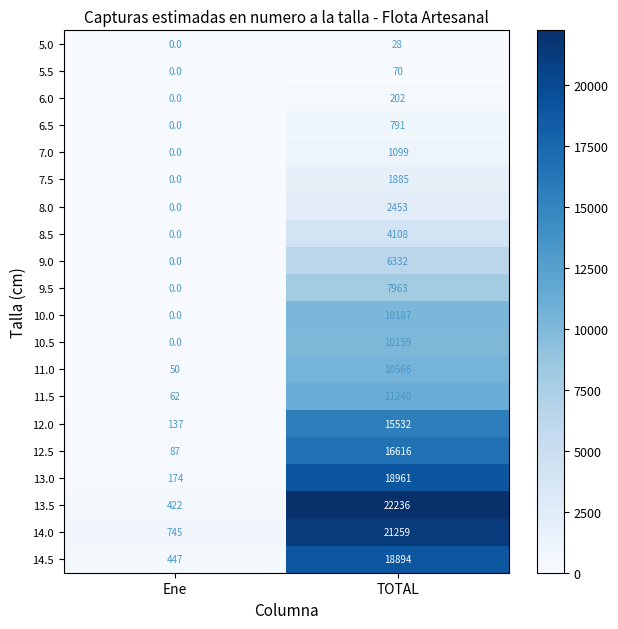

What is the difference between the 11.0 values at TOTAL and Ene?

10516